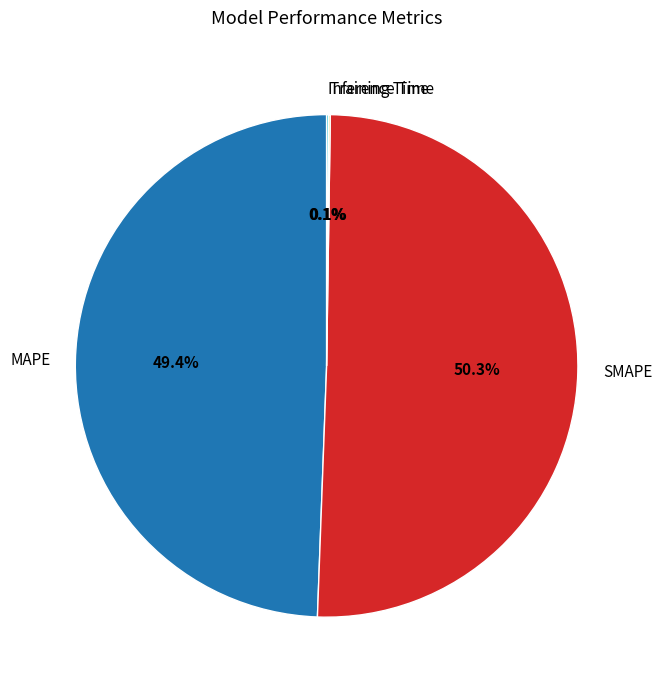

What is the largest slice in the pie chart?

SMAPE